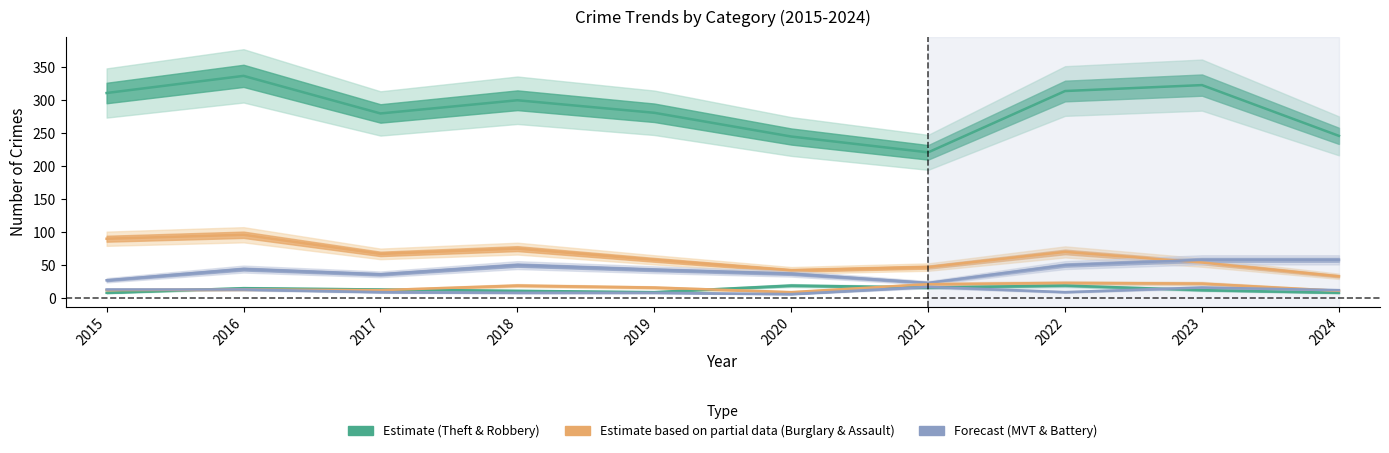

Reading left to right, what are all the values shown in this chart?

Theft: 311	337	280	300	281	245	221	314	323	246
Burglary: 90	96	67	75	58	42	47	70	54	33
Motor Vehicle Theft: 27	44	36	50	43	37	23	50	58	58
Robbery: 8	15	13	11	9	19	16	19	12	8
Aggravated Assault: 12	13	12	19	16	9	21	23	22	11
Aggravated Battery: 13	13	9	8	8	6	17	9	16	12